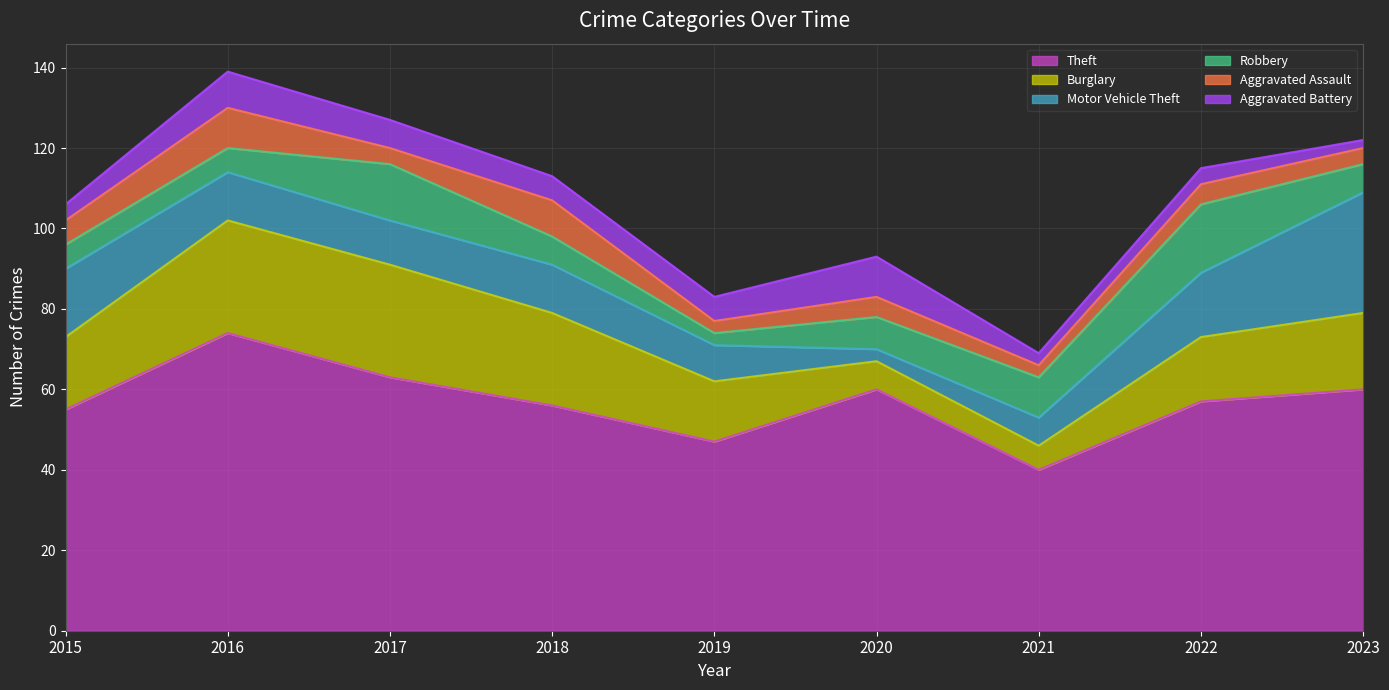

What is the greatest value displayed?

74